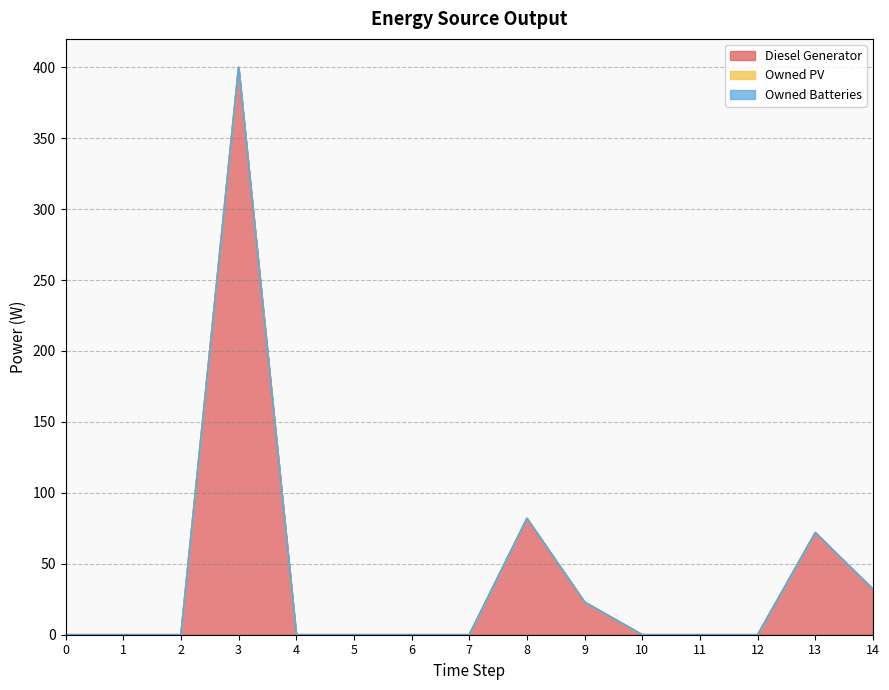

Reading left to right, transcribe all the data shown in this chart.

Diesel Generator: 0	0	0	400	0	0	0	0	82	23	0	0	0	72	32
Owned PV: 0	0	0	0	0	0	0	0	0	0	0	0	0	0	0
Owned Batteries: 0	0	0	0	0	0	0	0	0	0	0	0	0	0	0